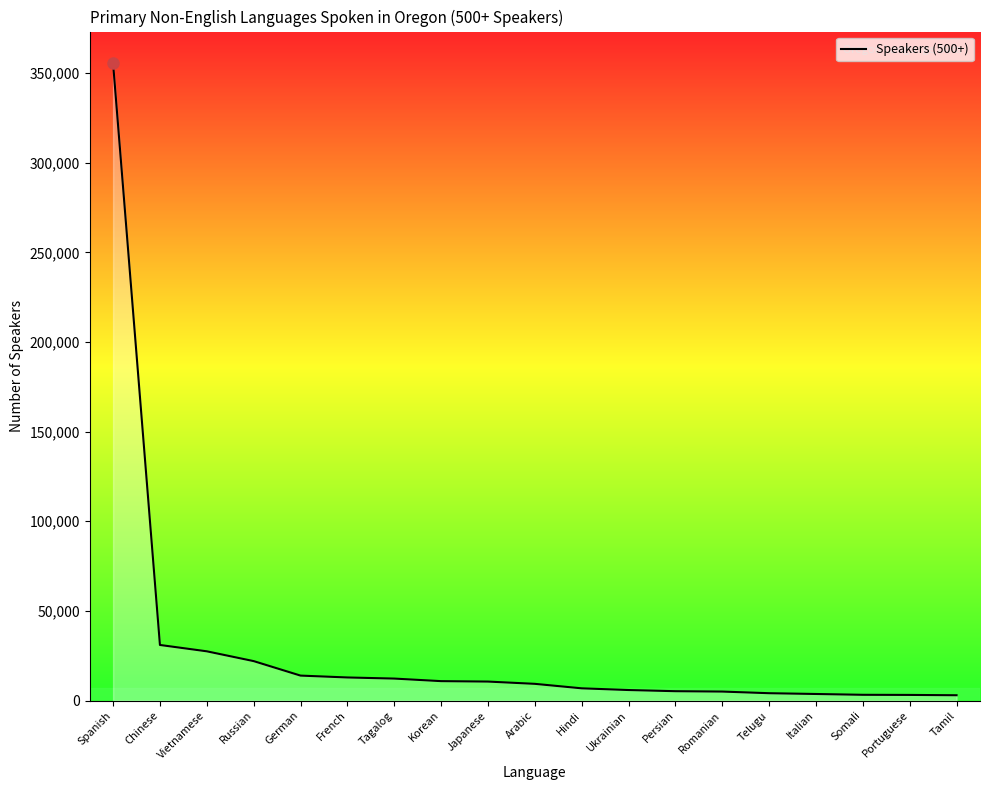

Read the value at Somali.

3187